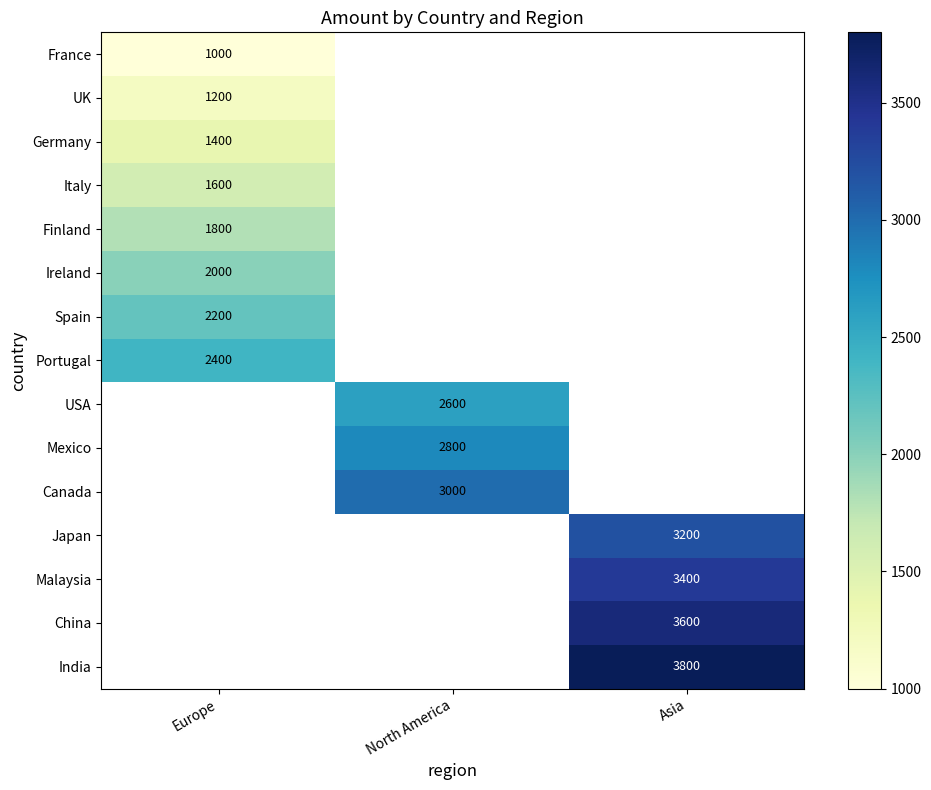

Is the value of China at Asia greater than the value of USA at North America?

Yes